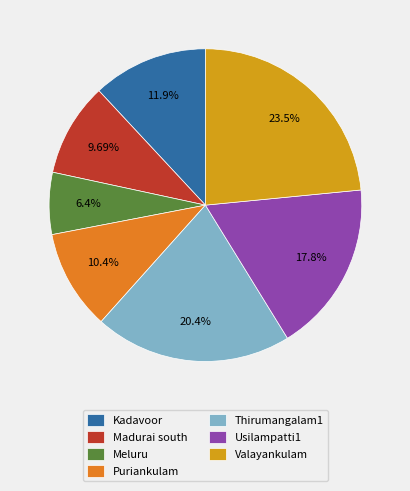

To the nearest percent, what percentage of the pie is Meluru?

6%